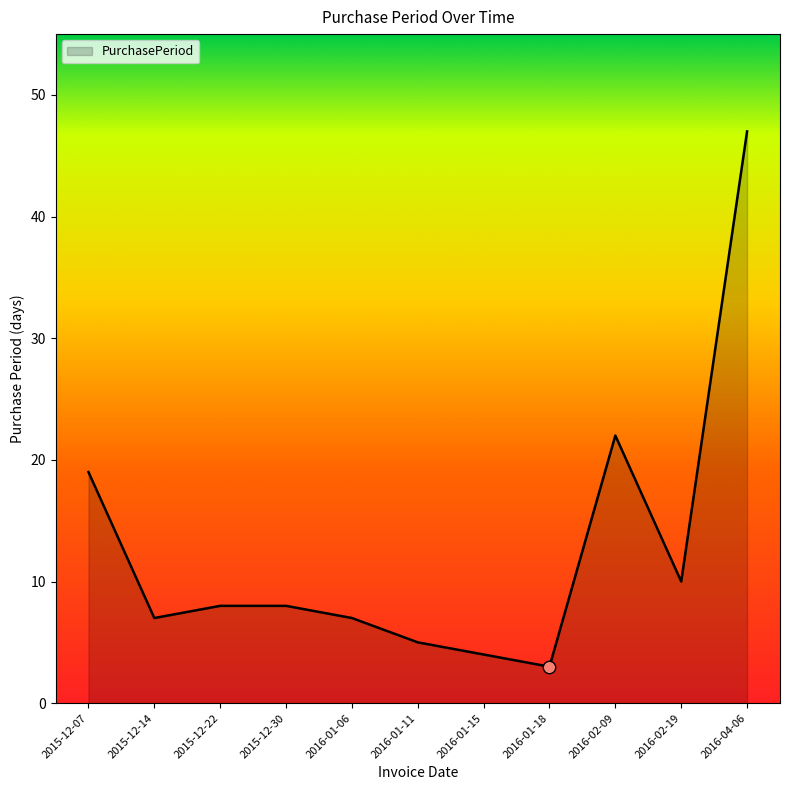

Approximately how many times larger is the value at 2016-02-09 compared to 2016-04-06?

0.5